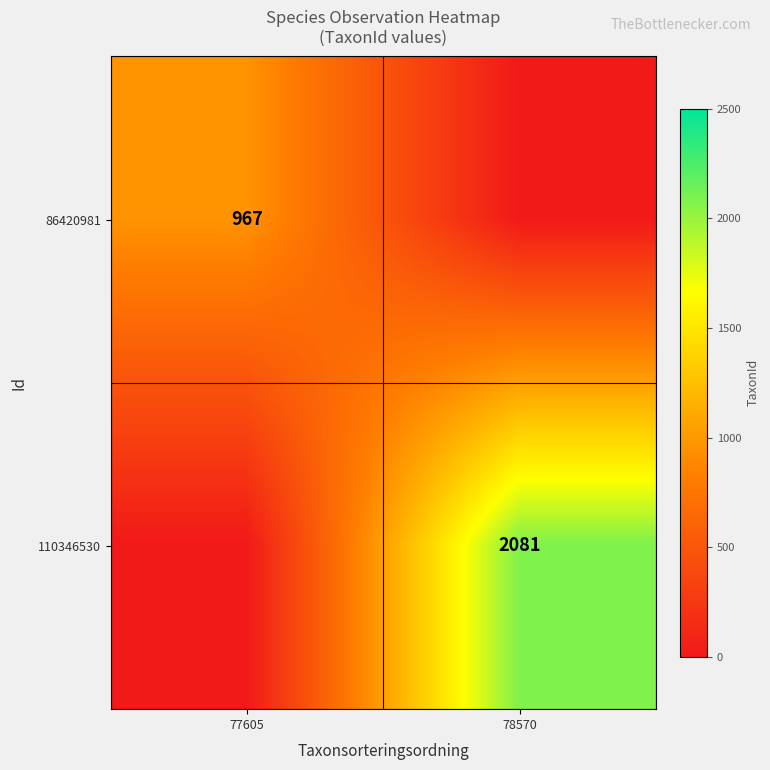

True or false: 110346530 has a value of 2081 at 78570.

True